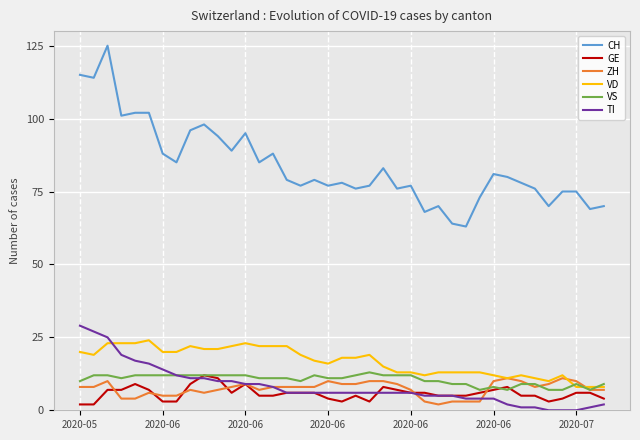

True or false: CH and ZH intersect in this chart.

False